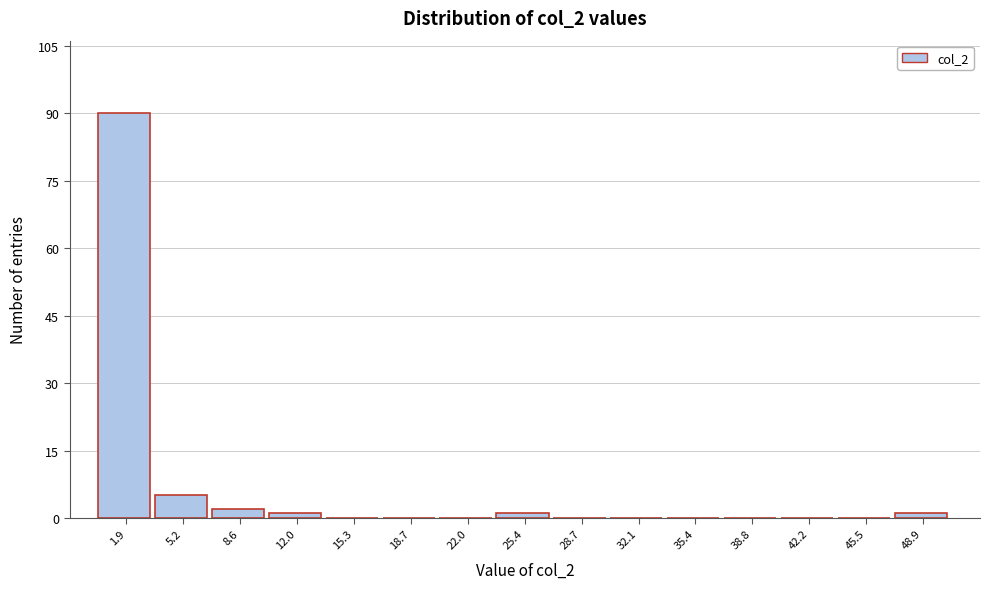

Reading left to right, what are all the values shown in this chart?

1.9=90	5.2=5	8.6=2	12.0=1	15.3=0	18.7=0	22.0=0	25.4=1	28.7=0	32.1=0	35.4=0	38.8=0	42.2=0	45.5=0	48.9=1